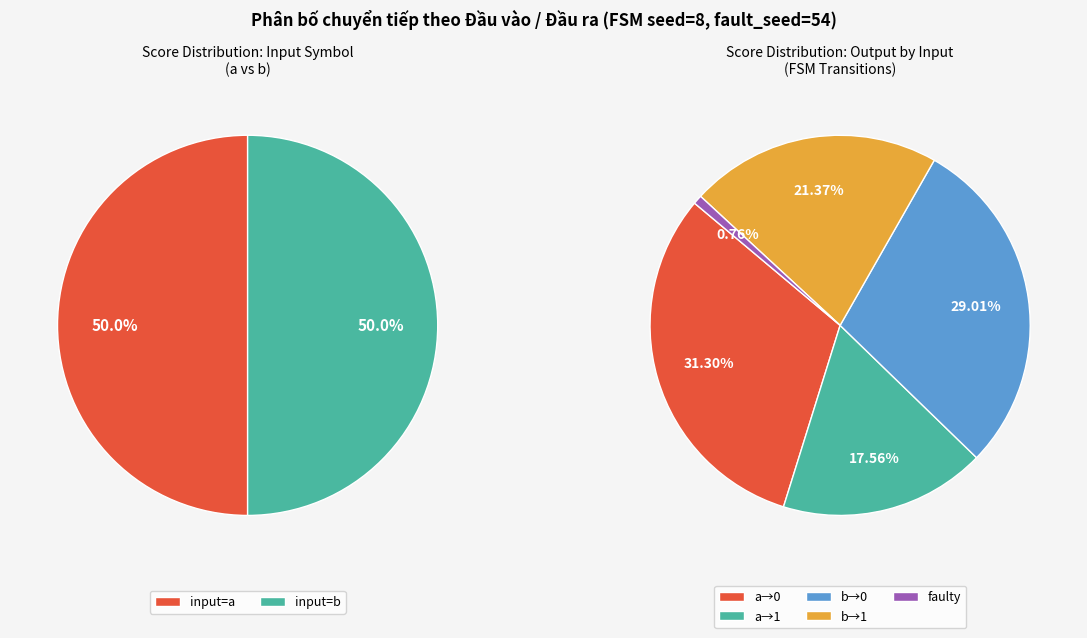

To the nearest percent, what is the combined percentage of output=0 (input=b) and output=1 (input=b)?

50%